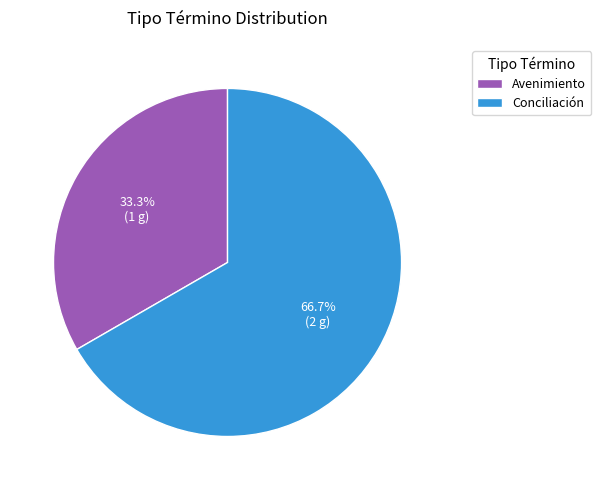

Between Conciliación and Avenimiento, which is larger?

Conciliación